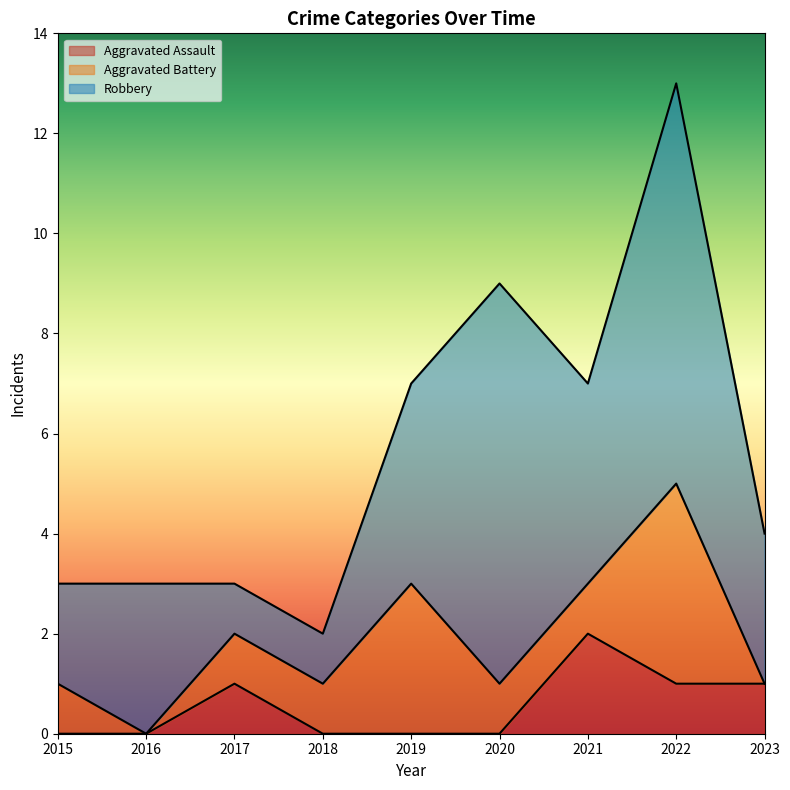

Is it true that Robbery equals 5 at 2020?

False